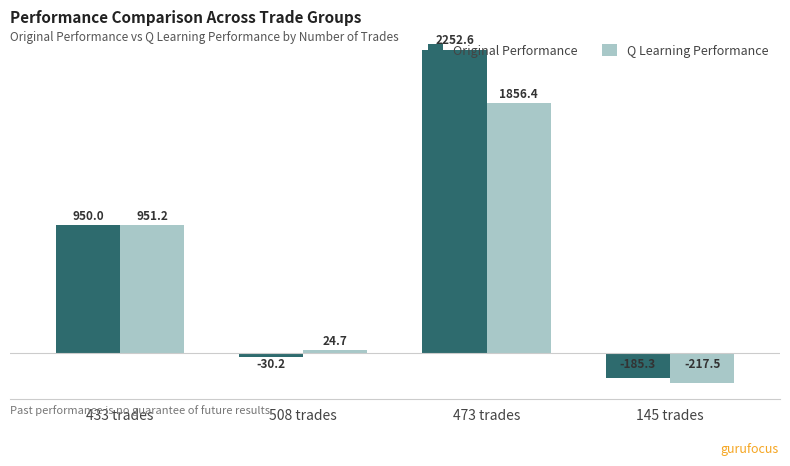

At which label does Q Learning Performance first exceed 951?

433 trades